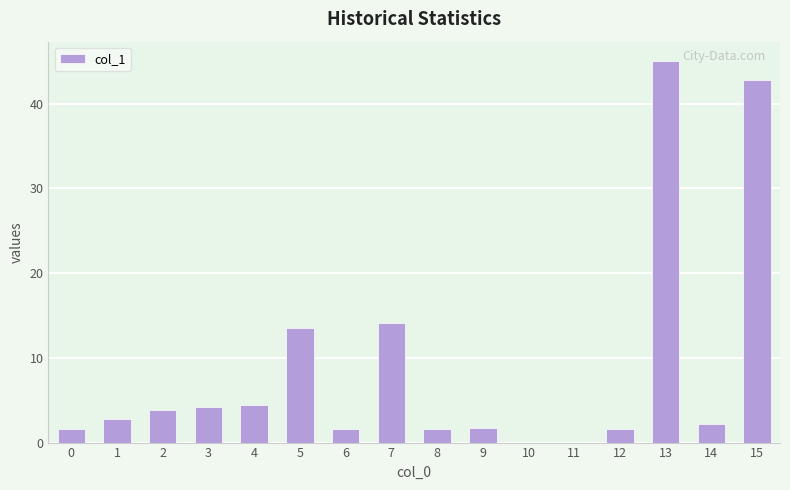

What is the maximum value shown in the chart?

45.0